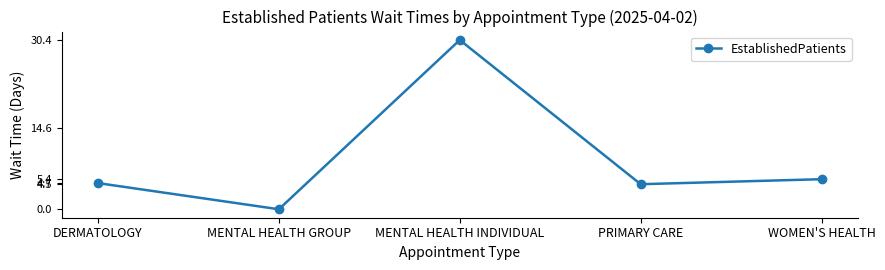

Does the chart display data point markers on the line(s)?

Yes